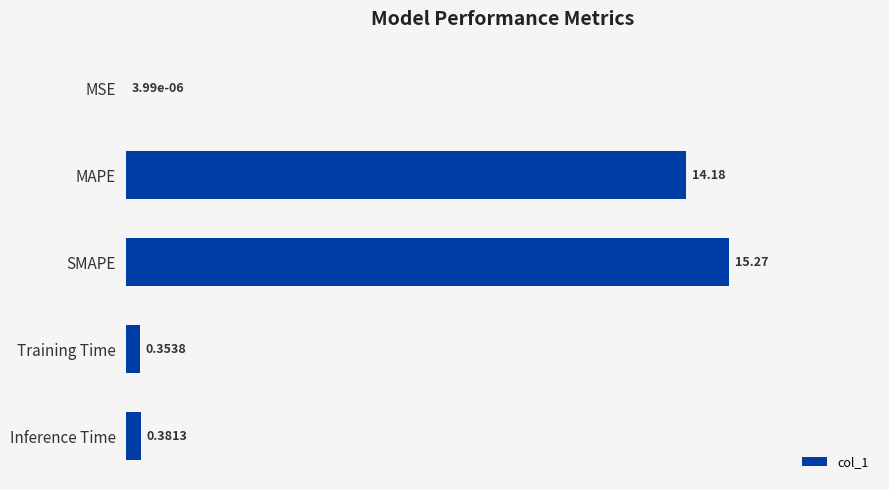

What is the sum of all values?

30.2